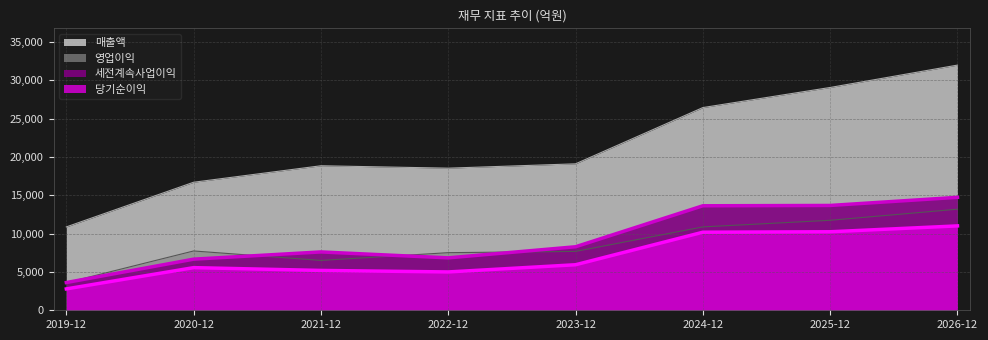

True or false: 당기순이익 and 매출액 intersect in this chart.

False